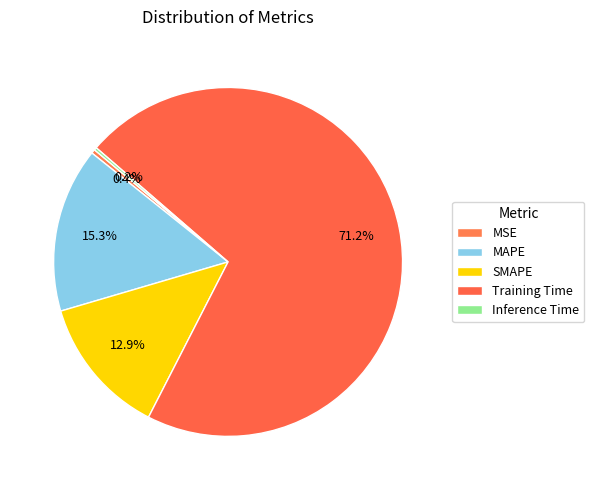

To the nearest percent, what is the difference between the largest and smallest slice percentages?

71%